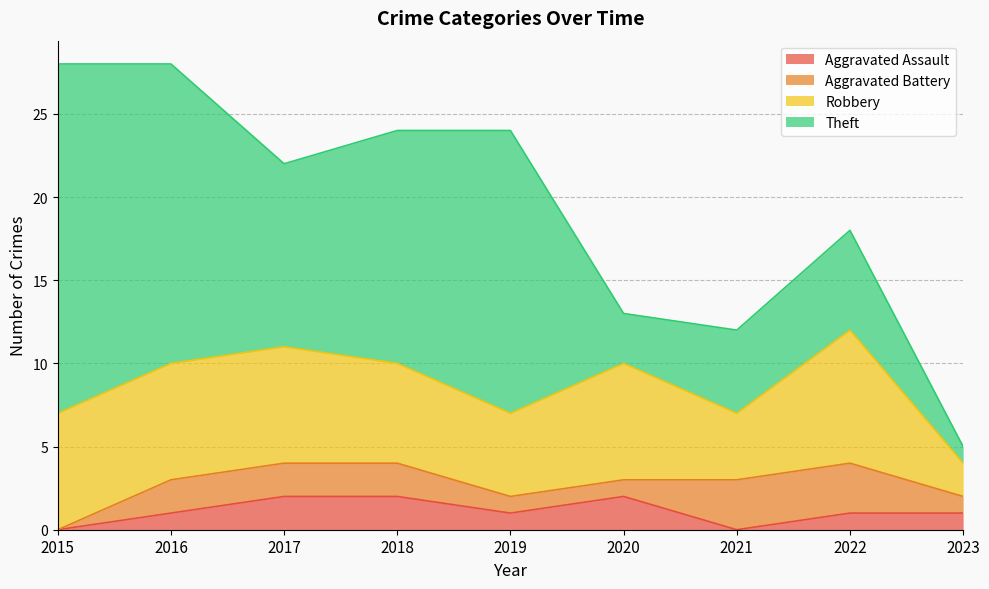

Is it true that Robbery equals 14 at 2022?

False